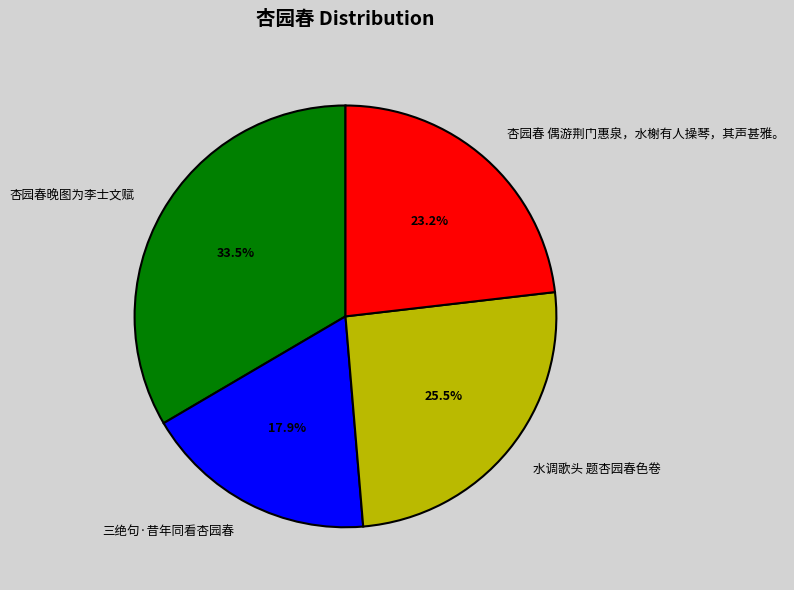

What portion of the pie excludes 水调歌头 题杏园春色卷?

74.5%